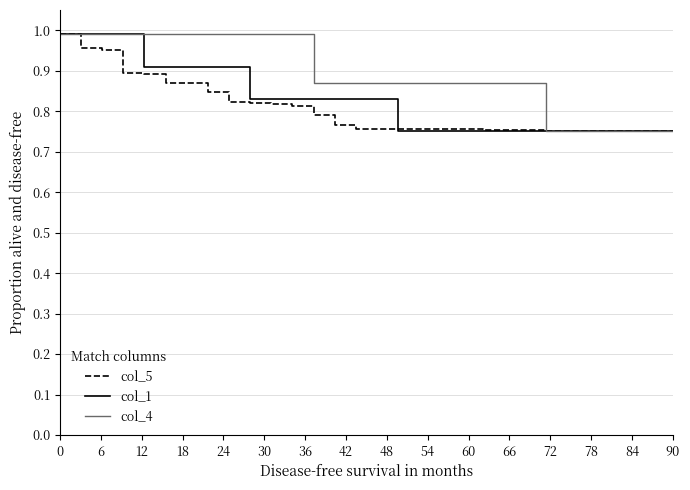

Which series has the largest total across all categories?

col_4